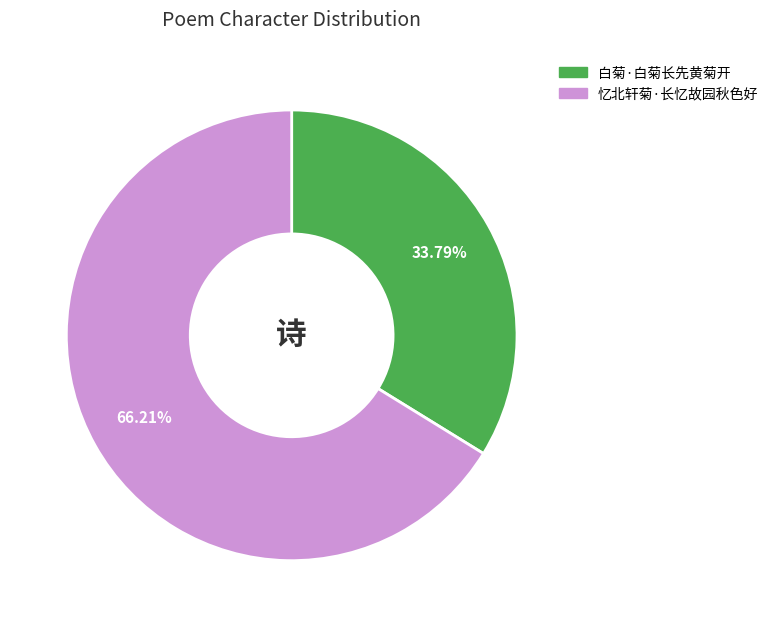

What percentage is NOT represented by 忆北轩菊·长忆故园秋色好?

33.8%